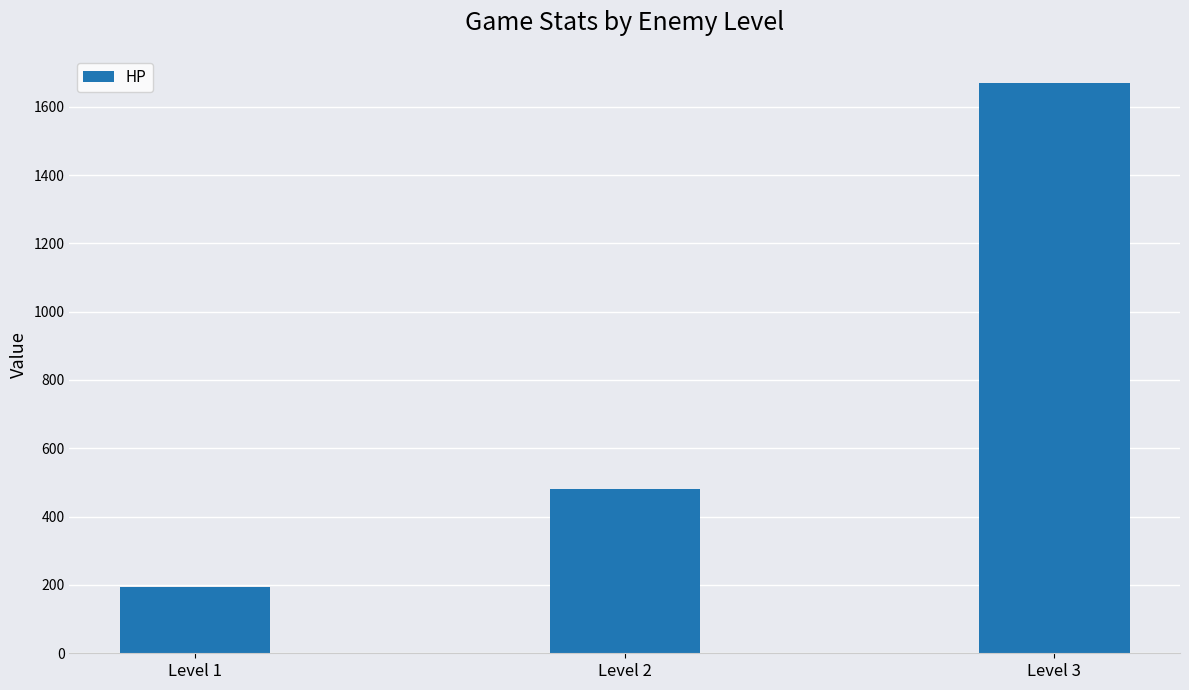

What is the average value?

781